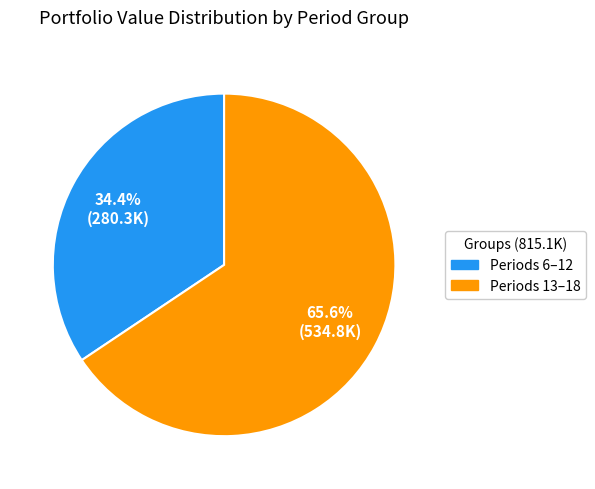

Count the number of slices in the pie.

2